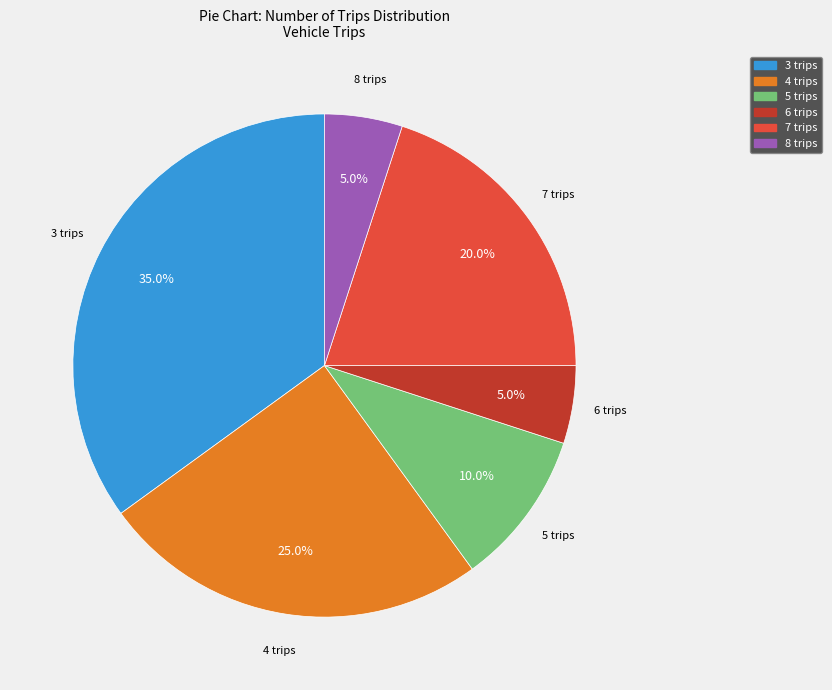

Is 3 trips the majority of the pie?

No